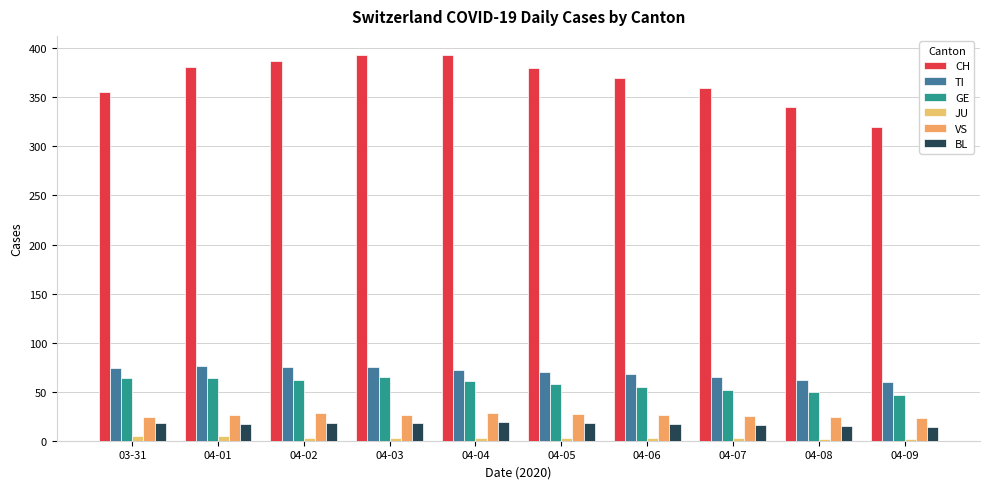

Count the number of data series in this chart.

6